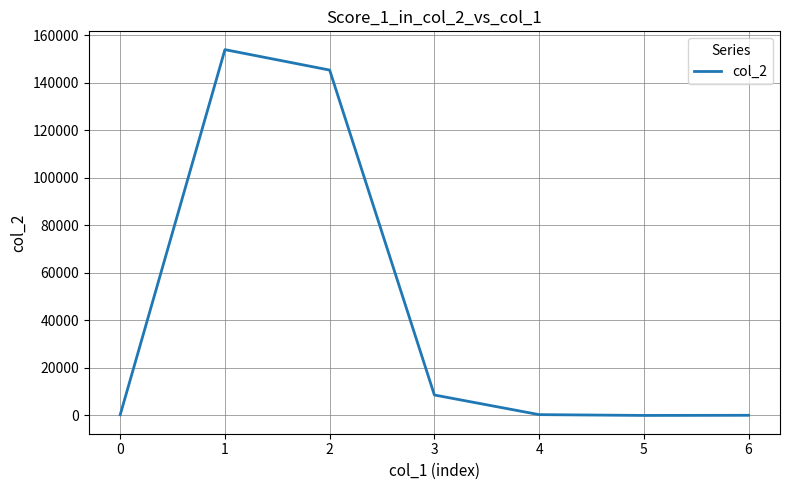

Is it true that the value at 2 is 145320.0?

True